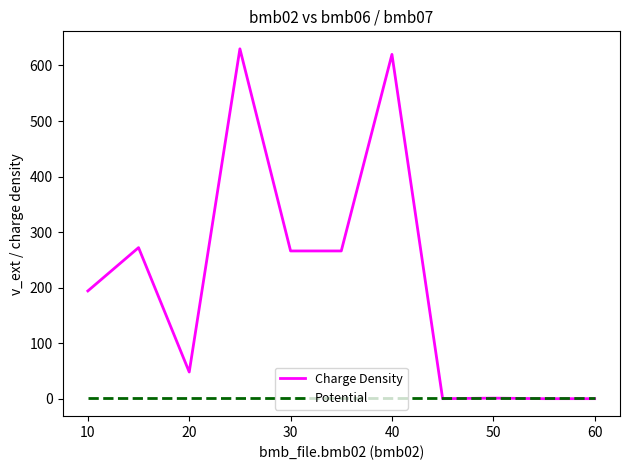

Which series has the largest total across all categories?

Charge Density